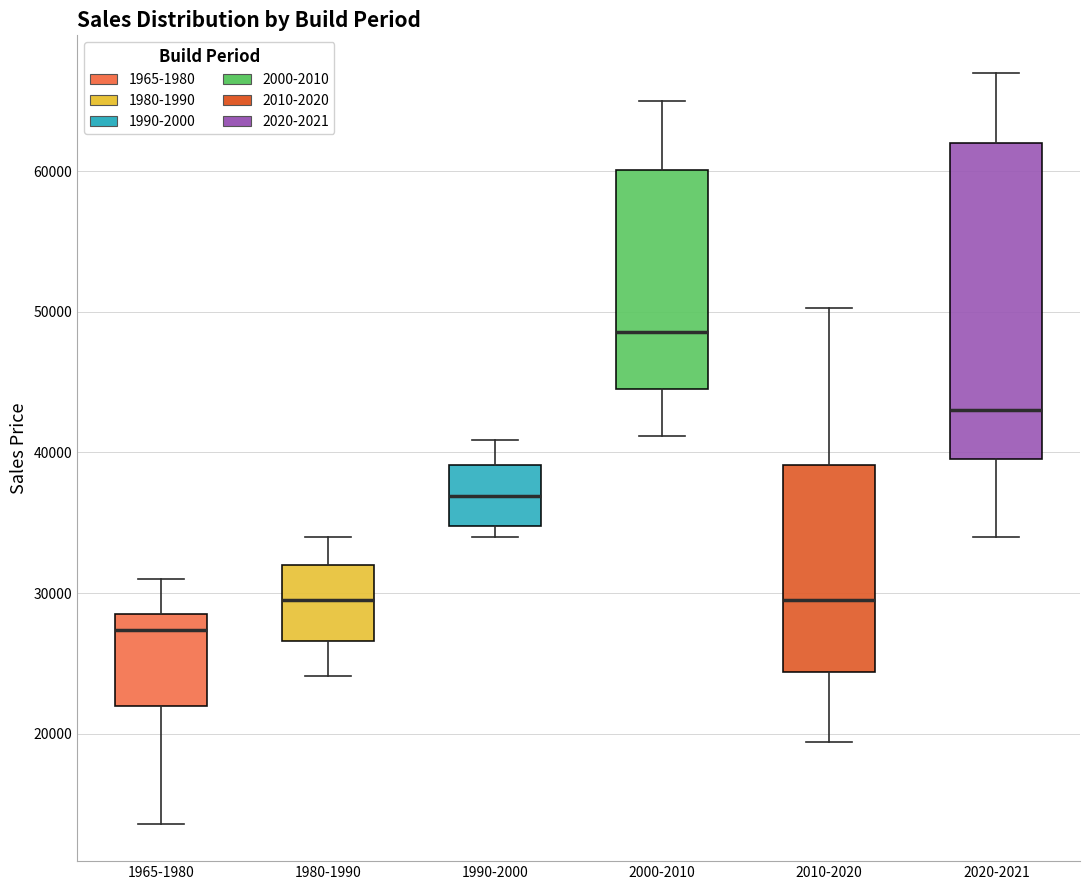

Which box has the lowest median line?

1965-1980